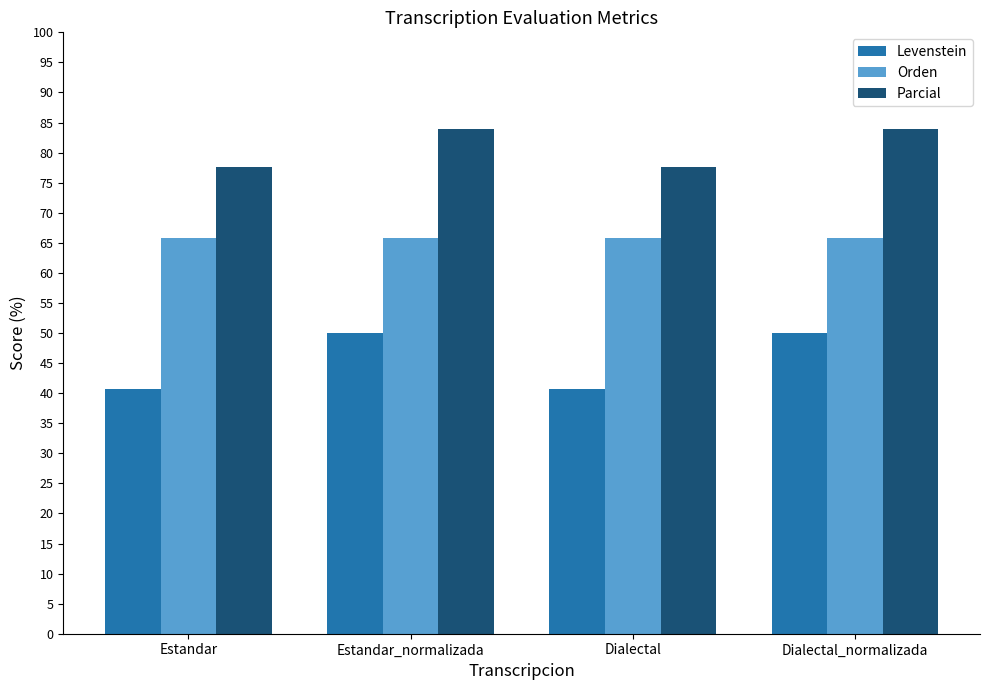

What are all the series names shown in the legend?

Levenstein, Orden, Parcial